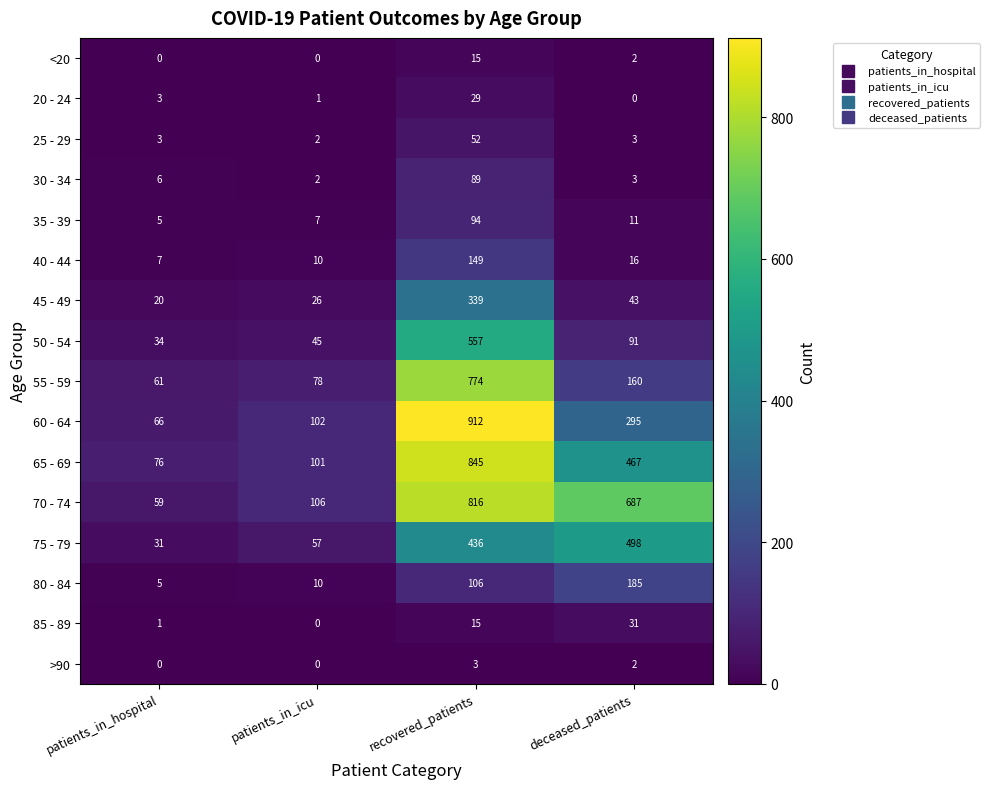

At which label does 50 - 54 first exceed 91?

recovered_patients